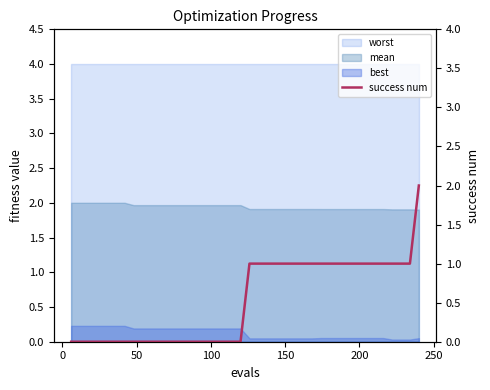

What is the difference between the maximum and second lowest values?

2